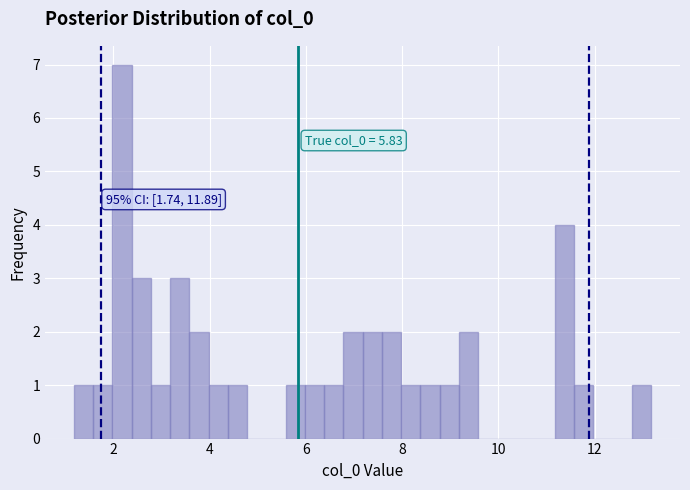

Read against the x-axis, roughly where is the centre of the tallest bar?

2.2